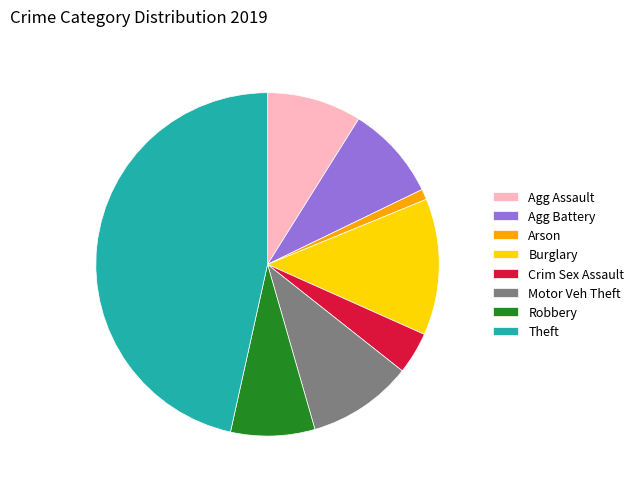

Is the sum of Arson and Agg Assault greater than half?

No